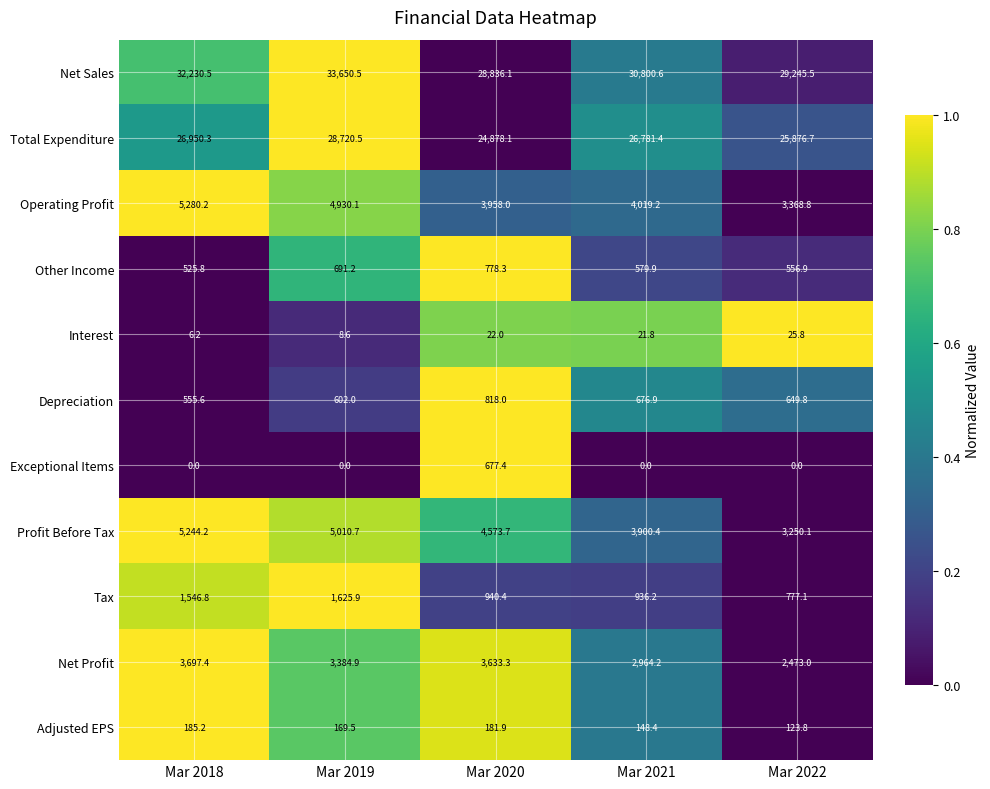

How many categories are shown in the chart?

5